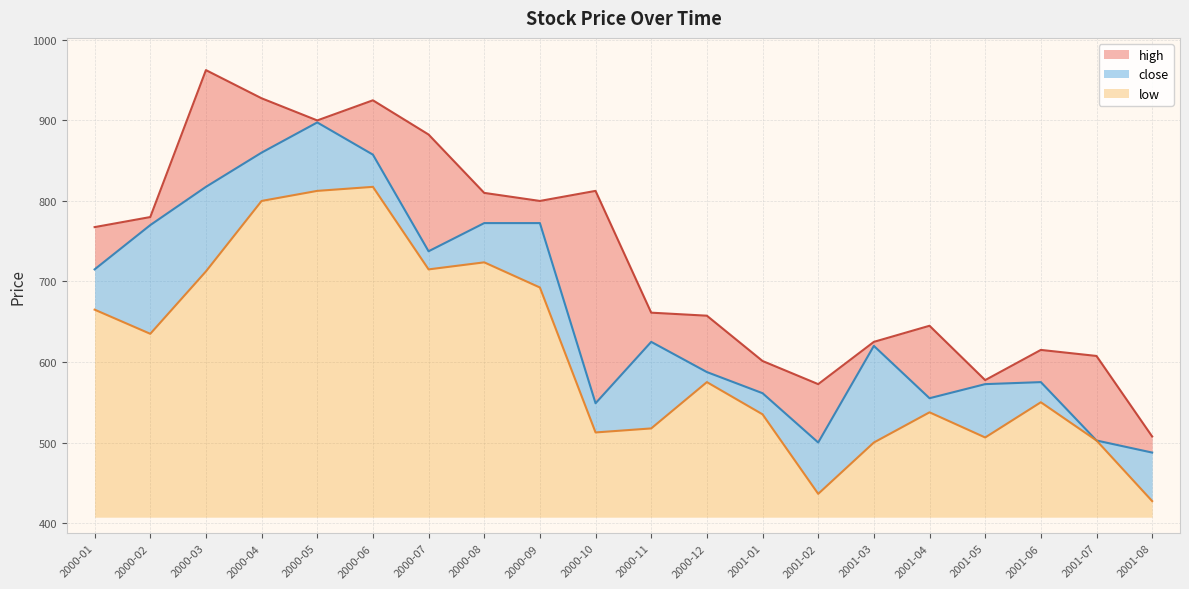

What is the difference between the maximum and minimum values in the close series?

410.0